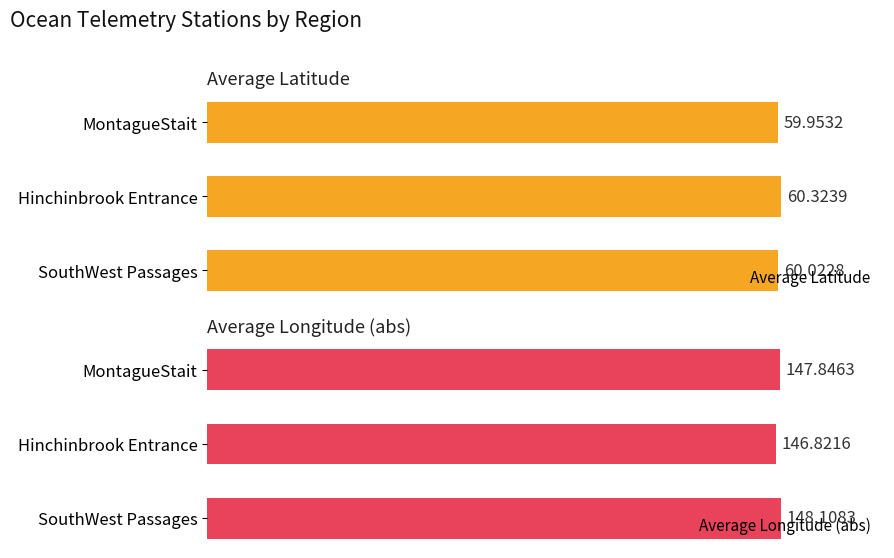

Which series changed the most between SouthWest Passages and MontagueStait?

Average Longitude (abs)